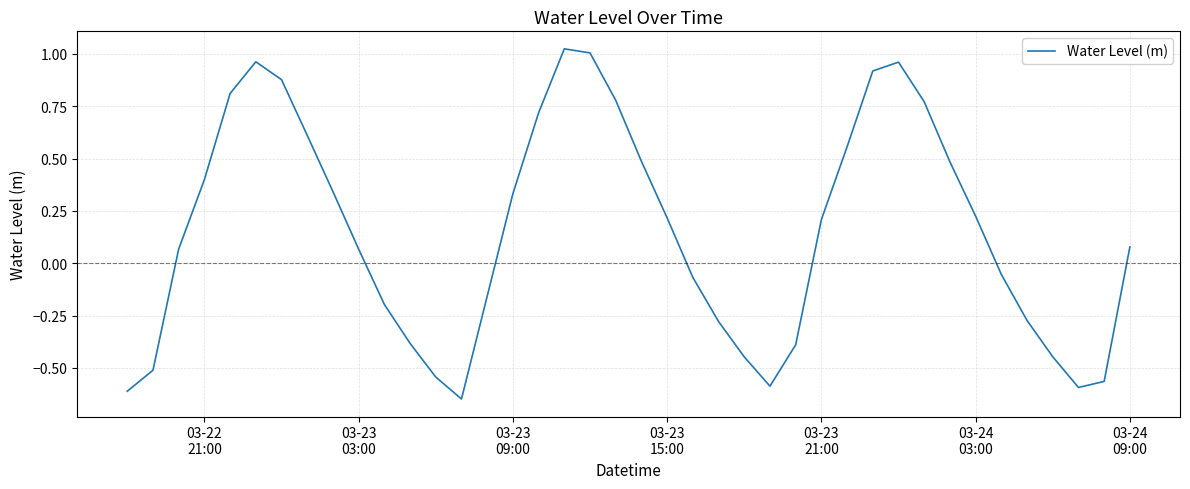

What is the difference between the maximum and second lowest values?

1.6